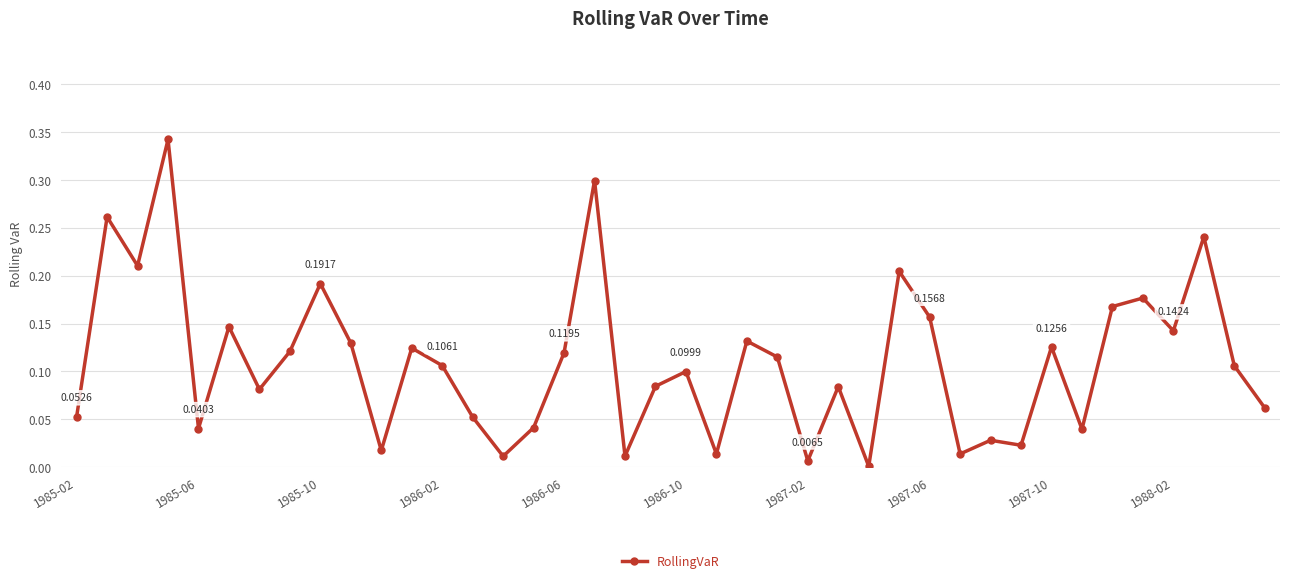

True or false: the data has more than 0 interior local peaks.

True